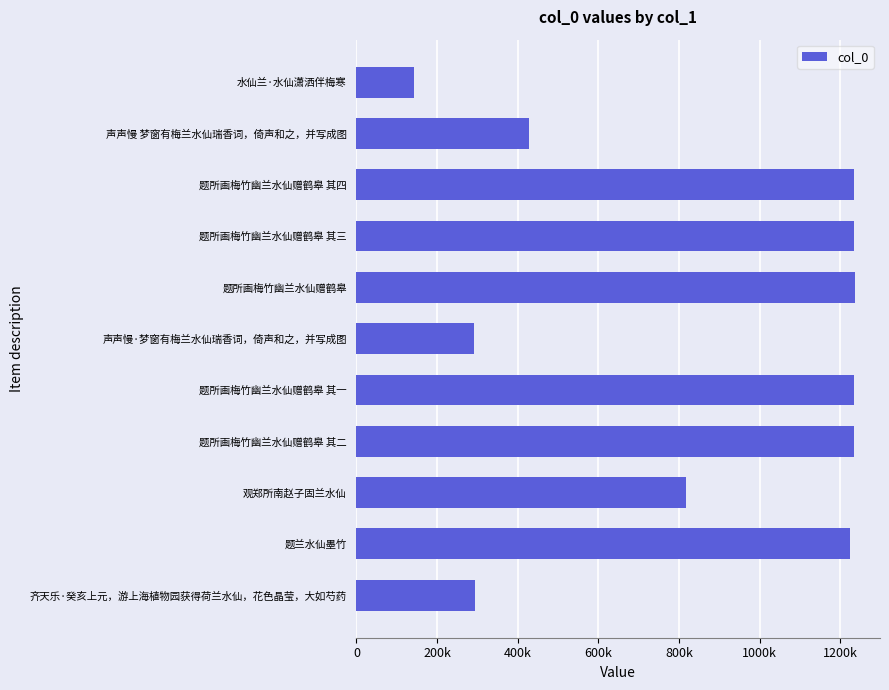

Is it true that the value at 水仙兰·水仙潇洒伴梅寒 is 91249?

False